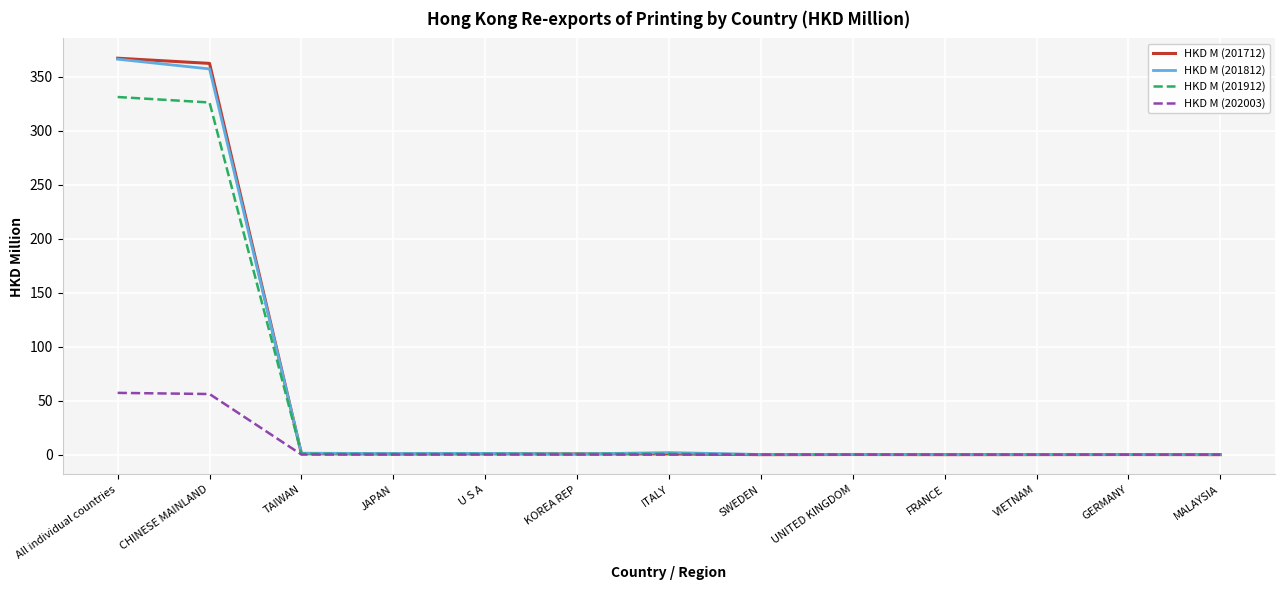

What is the highest value of the HKD M (201812) series?

366.3